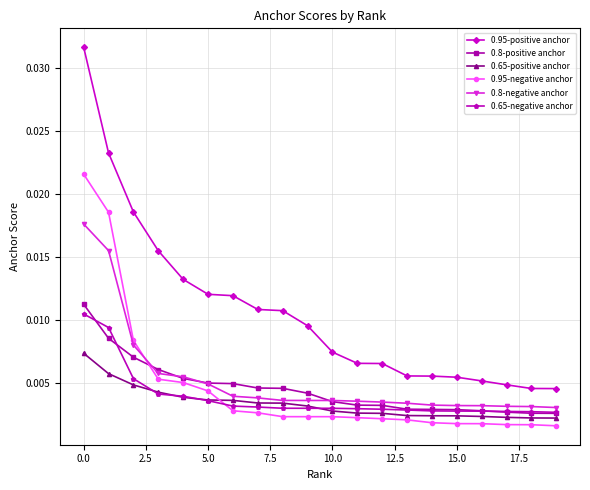

True or false: 0.65-negative anchor and 0.95-positive anchor intersect in this chart.

False